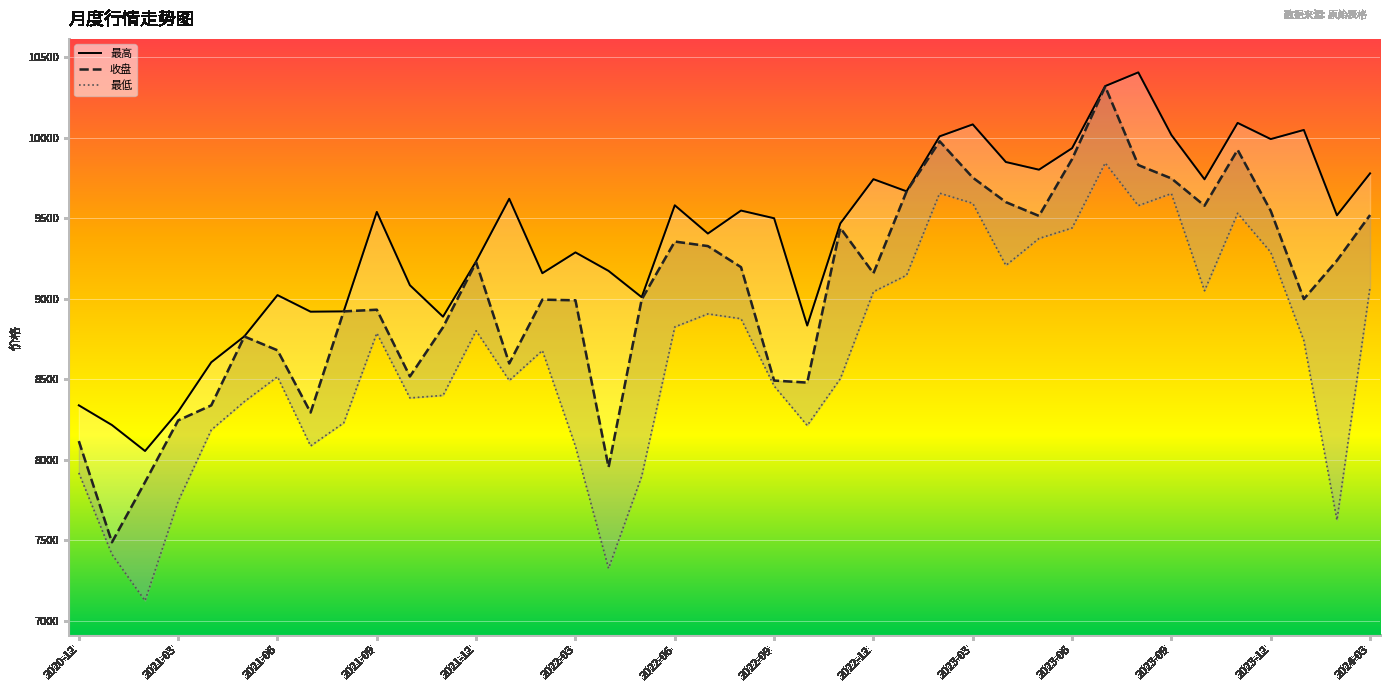

True or false: 最低 and 收盘 cross at least once.

False